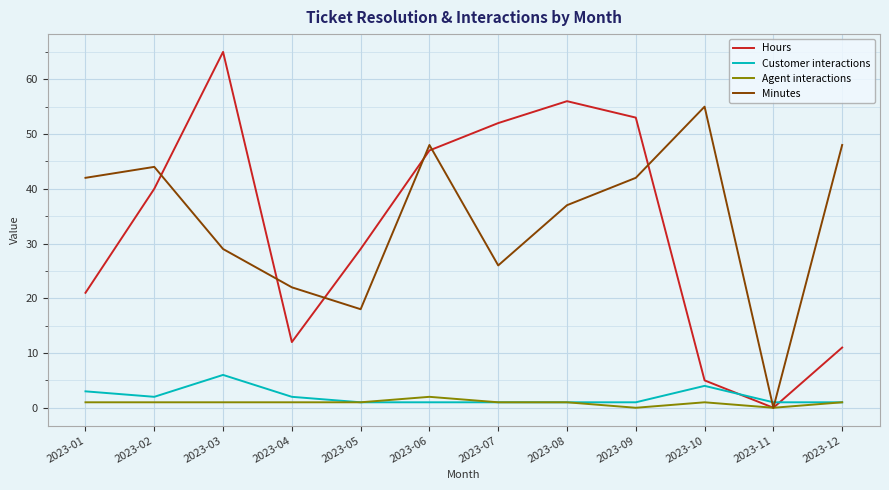

In Hours, how many points are lower than both neighbors (excluding endpoints)?

2